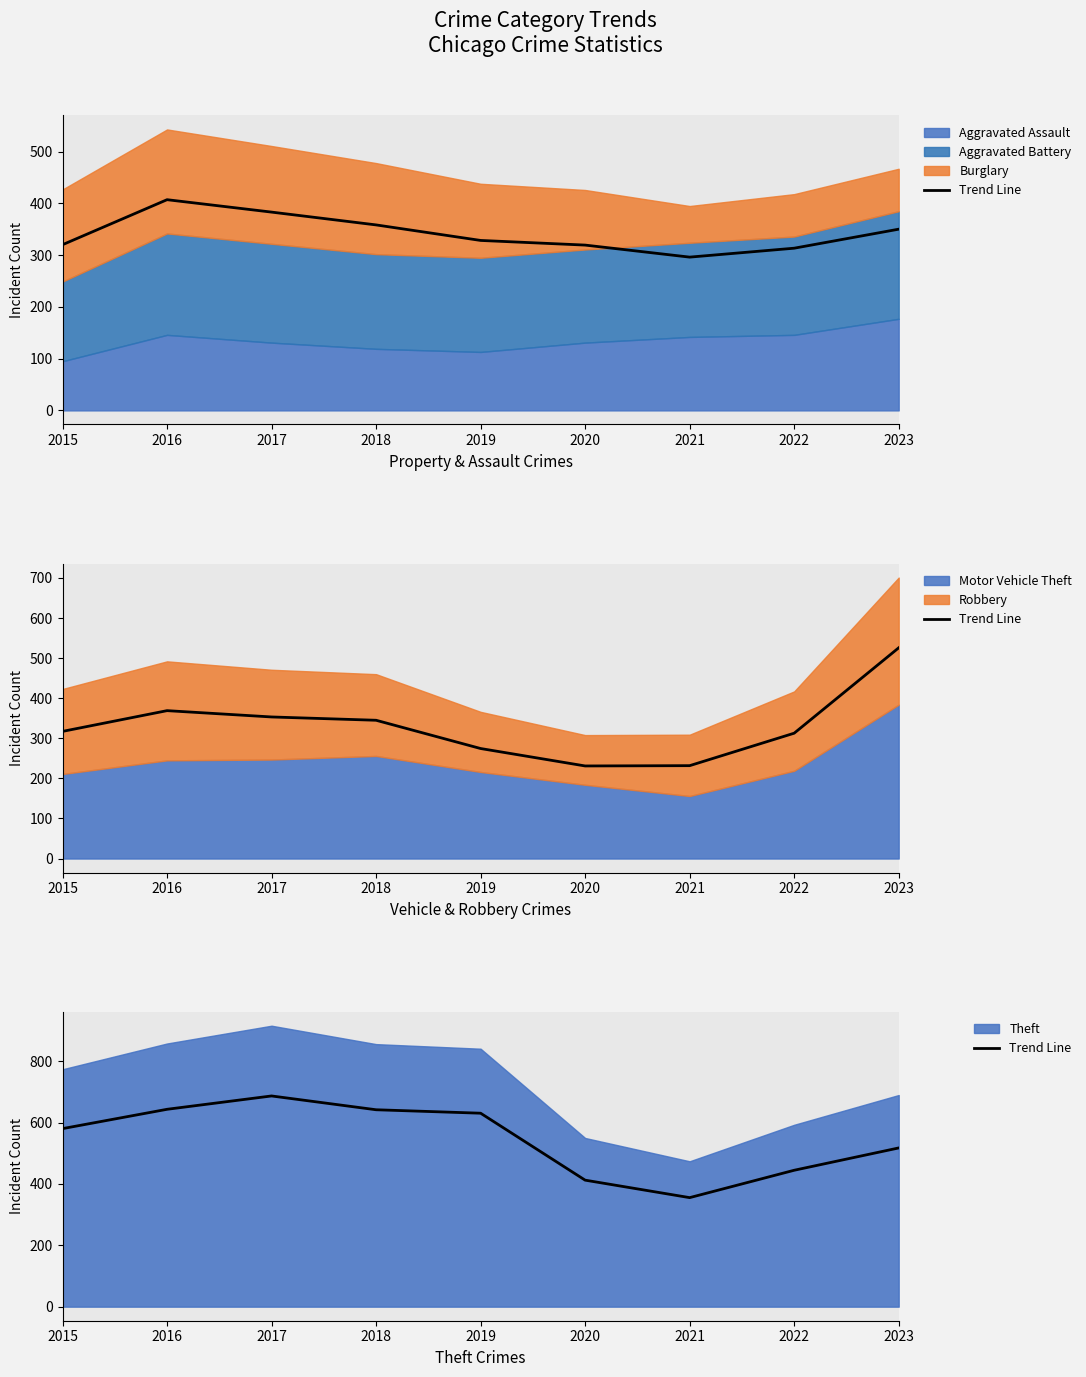

Rank the categories by value from lowest to highest.

2021, 2020, 2022, 2023, 2015, 2019, 2018, 2016, 2017